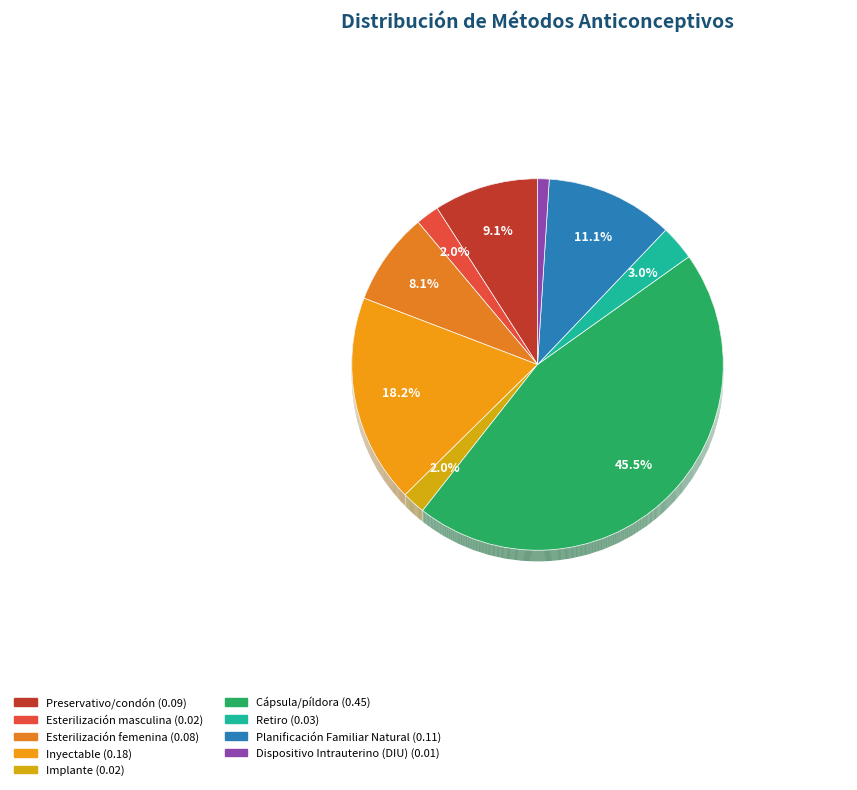

Is there a majority slice in this chart?

No